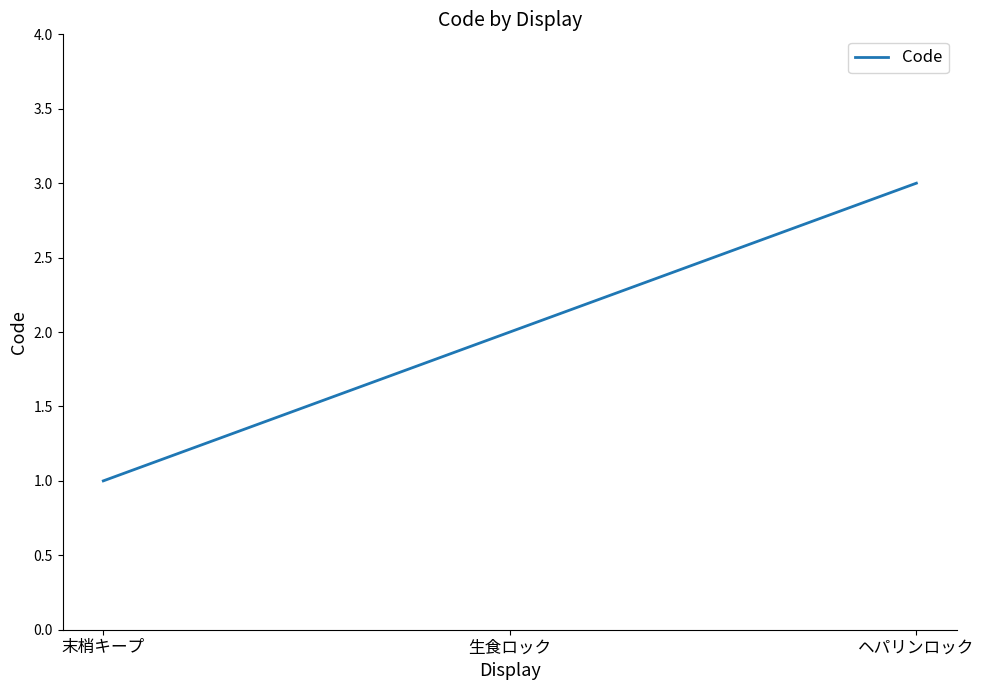

Reading left to right, what are all the values shown in this chart?

末梢キープ=1	生食ロック=2	ヘパリンロック=3